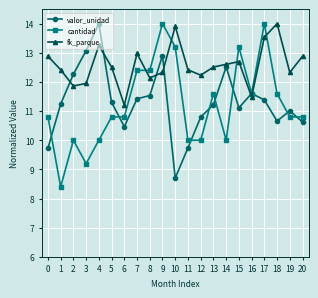

Where is the first local maximum for fk_parque?

4